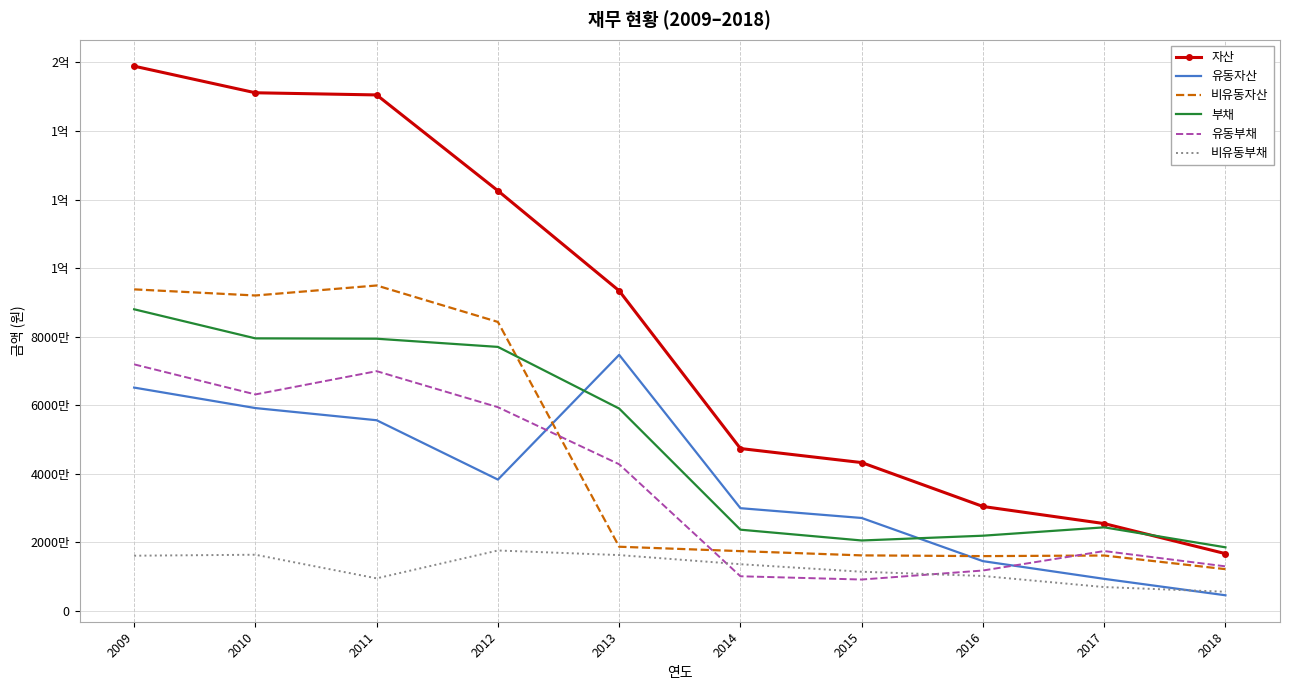

What is the difference between the 비유동자산 values at 2011 and 2014?

77516277